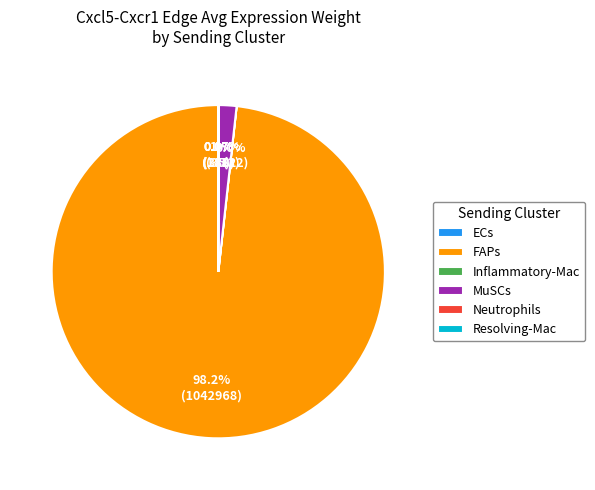

Which slice is the largest?

FAPs